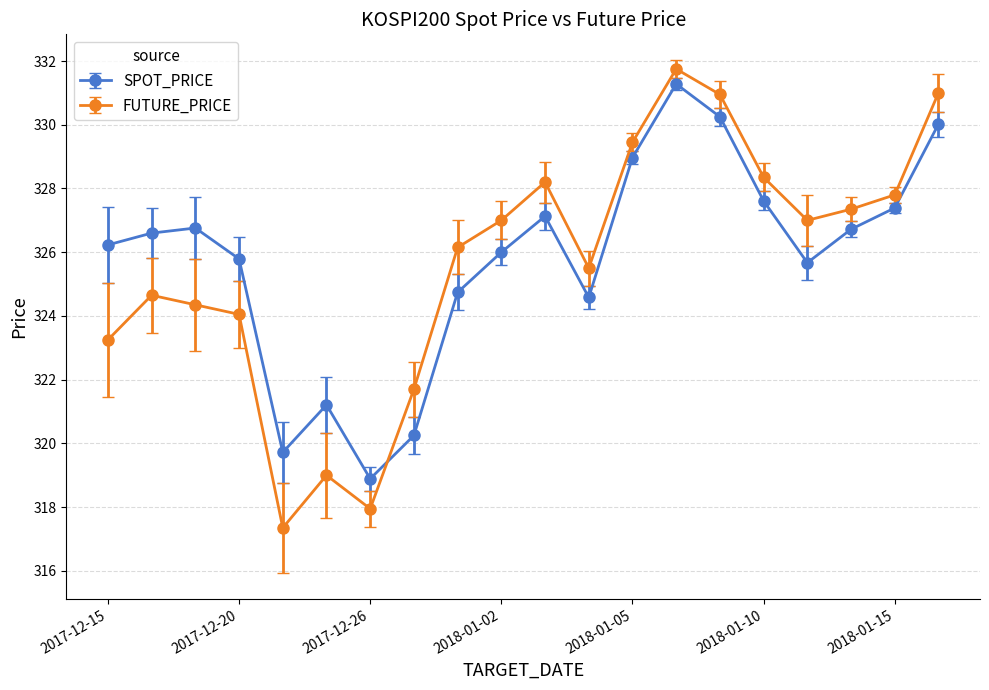

What is the sum of all FUTURE_PRICE values?

6512.8